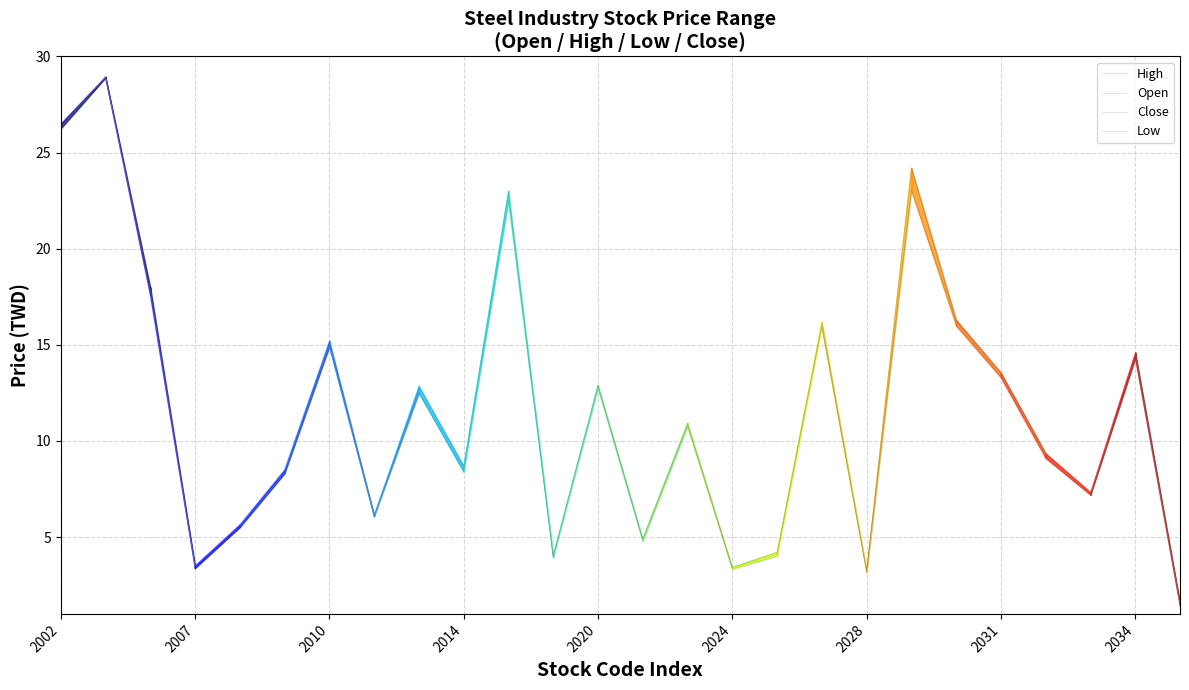

How many lines are shown in the chart?

4